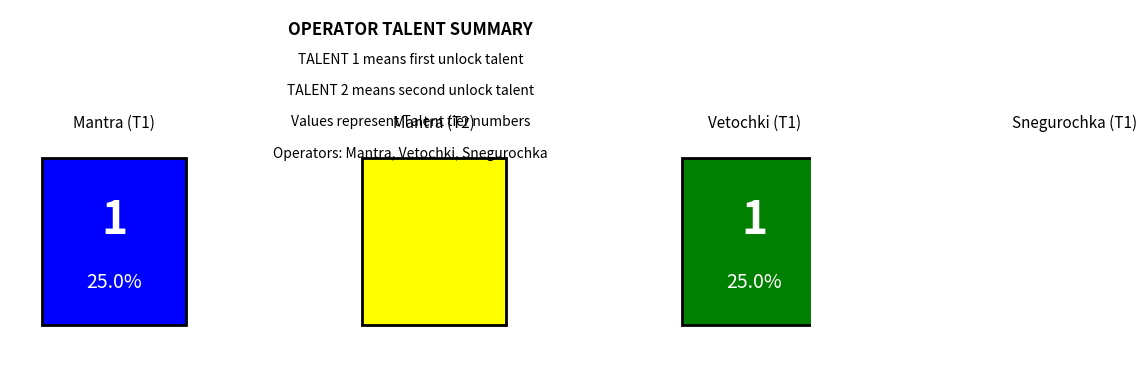

What is the sum of the values at Vetochki and Mantra?

2